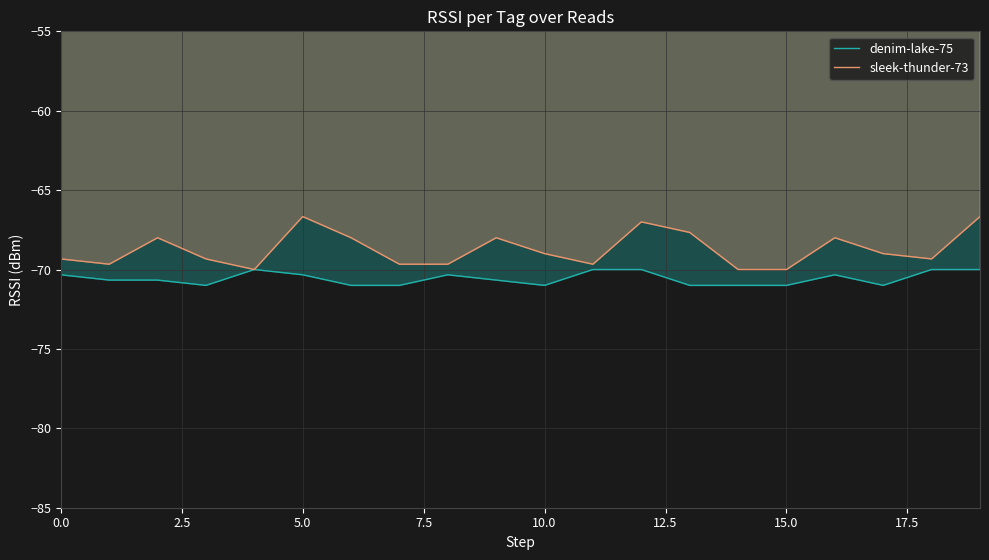

What is the maximum value shown in the chart?

-66.7